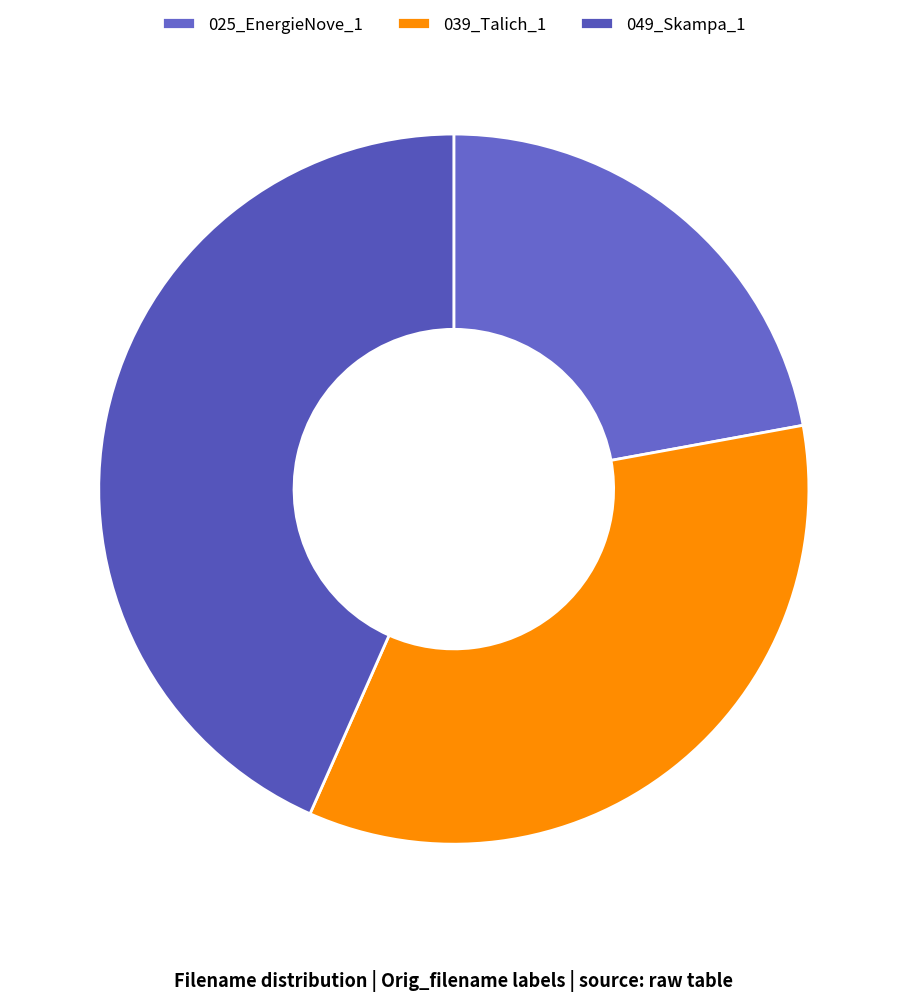

To the nearest percent, what portion does 025_EnergieNove_1 represent?

22%